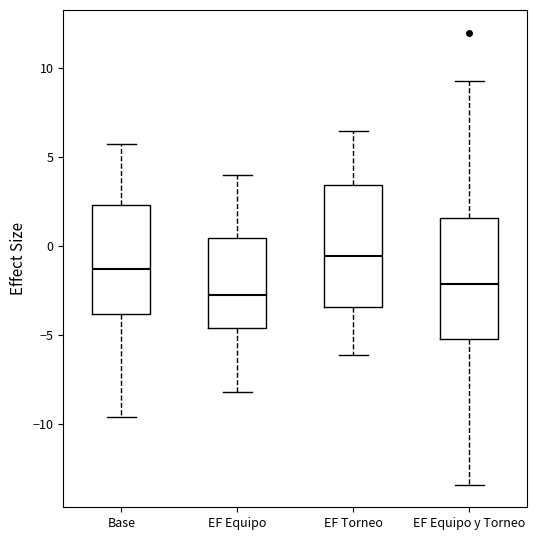

Reading left to right, transcribe this box plot: for each box, give where its median line is, the range the box spans, and where its two whiskers end, as read against the y-axis. The values are not printed on the chart, so give them approximately, as read against the axis.

Base: median -1.5, box -4.0 to 2.5, whiskers -9.5 to 5.5
EF Equipo: median -3.0, box -4.5 to 0.5, whiskers -8.0 to 4.0
EF Torneo: median -0.5, box -3.5 to 3.5, whiskers -6.0 to 6.5
EF Equipo y Torneo: median -2.0, box -5.0 to 1.5, whiskers -13.5 to 9.5